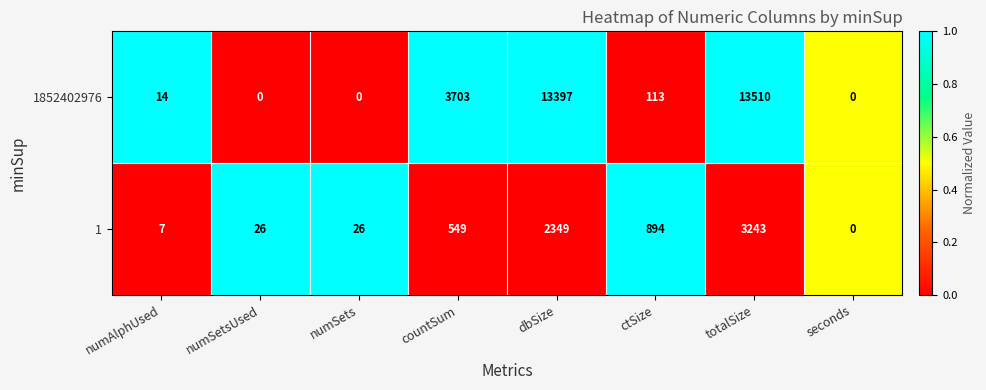

Reading left to right, extract all data points from this chart.

1852402976: 14	0	0	3703	13397	113	13510	0
1: 7	26	26	549	2349	894	3243	0